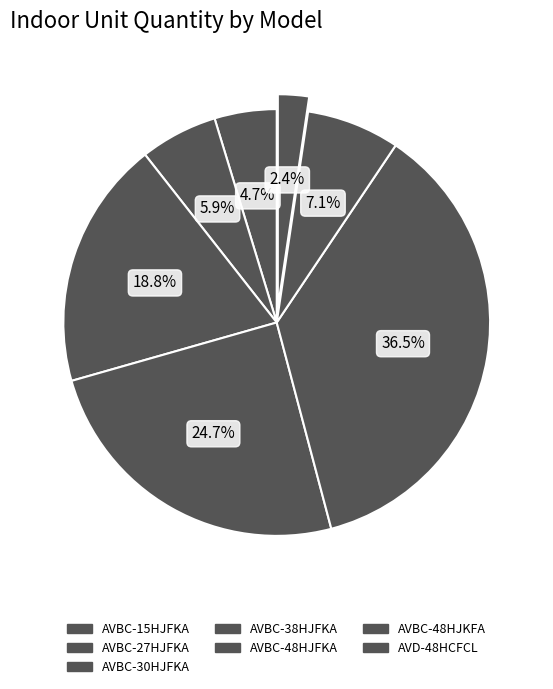

Count the number of slices in the pie.

7